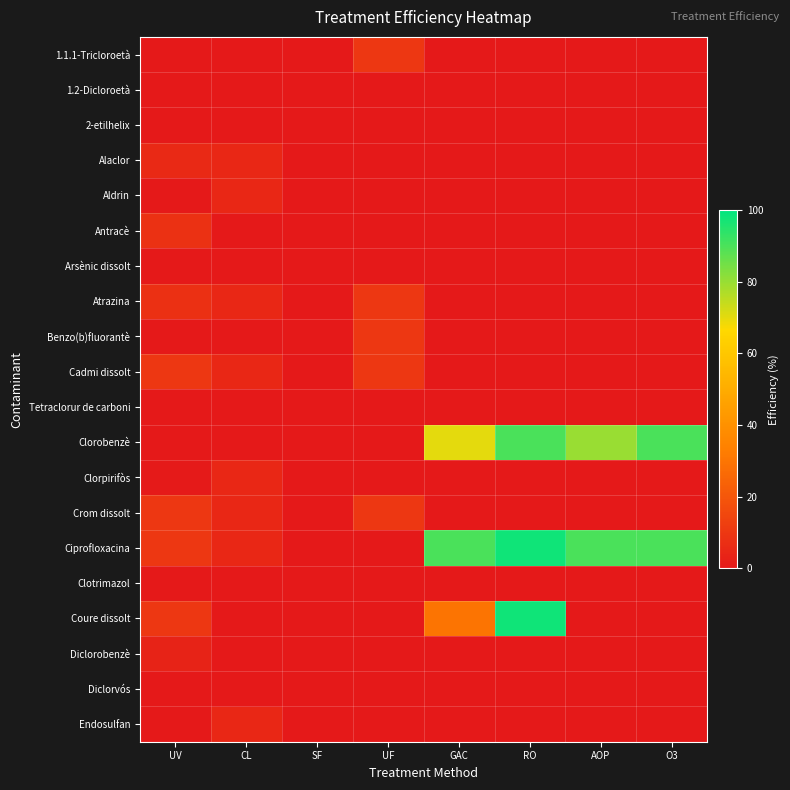

What is the difference between the highest and lowest values at CL?

5.0